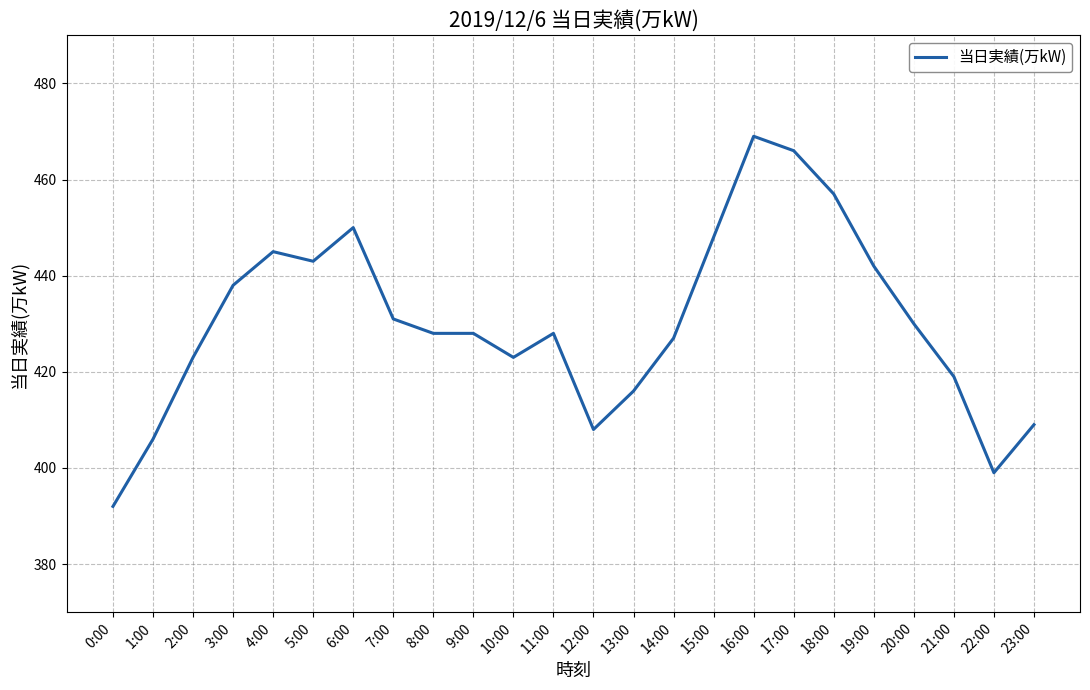

Reading right to left, list all the values displayed in this chart.

409	399	419	430	442	457	466	469	448	427	416	408	428	423	428	428	431	450	443	445	438	423	406	392